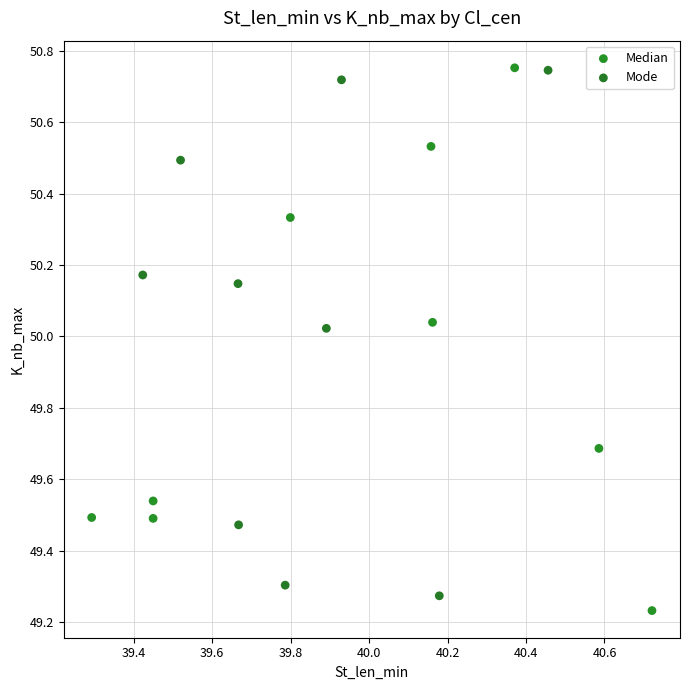

What are all the series names shown in the legend?

Median, Mode